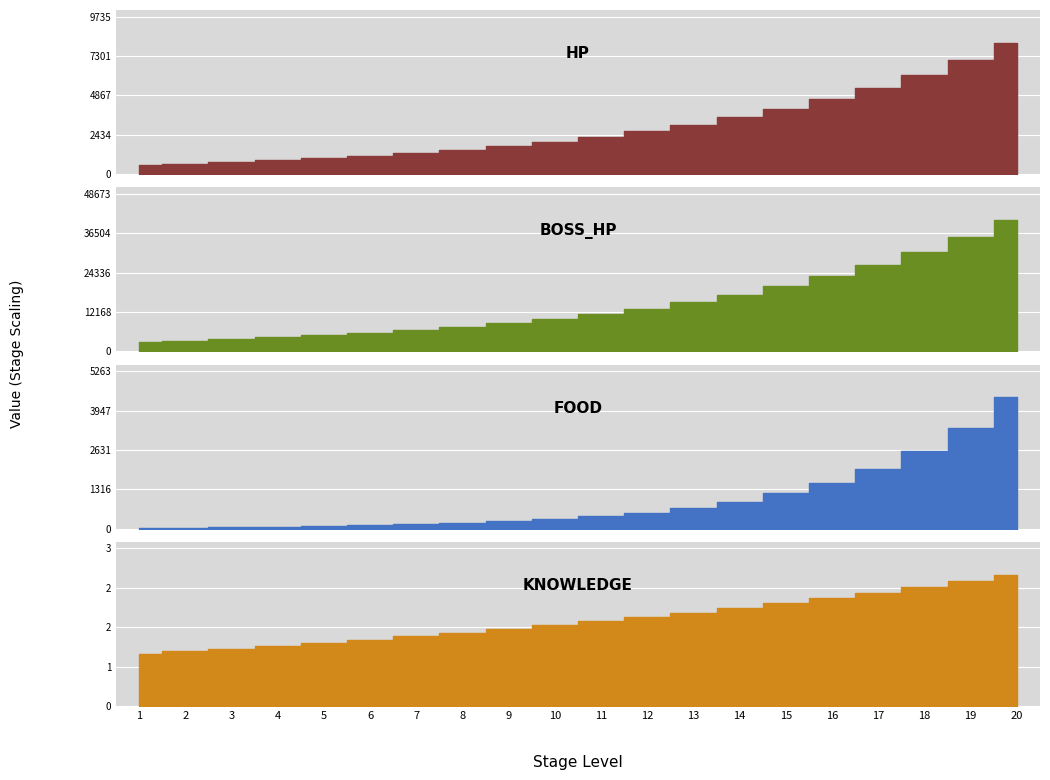

At which label does hp reach its peak?

20